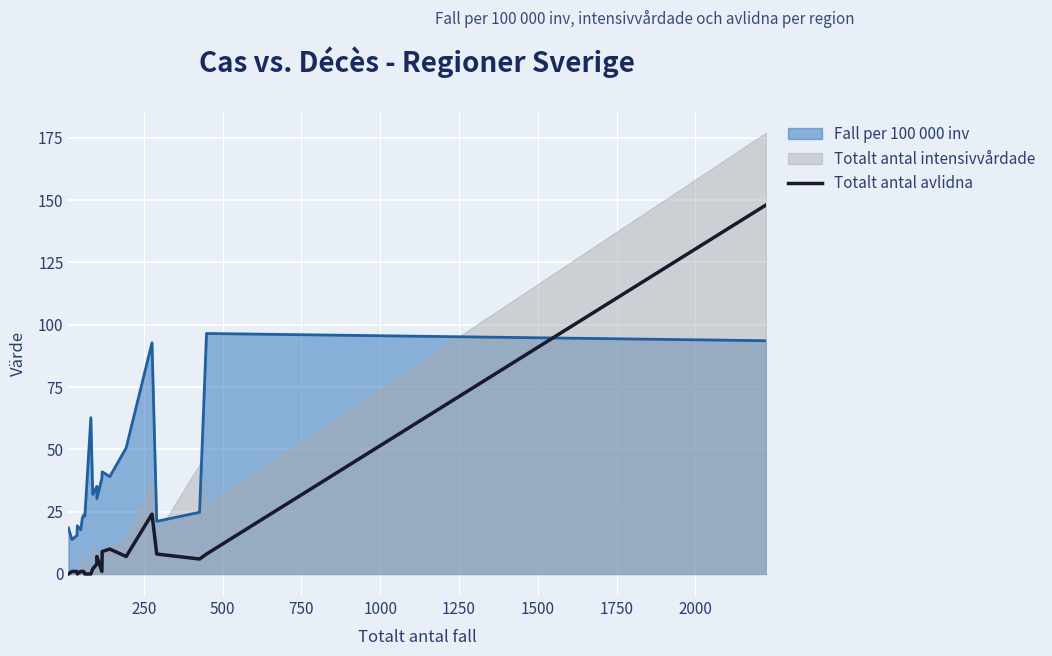

Does the chart display data point markers on the line(s)?

No